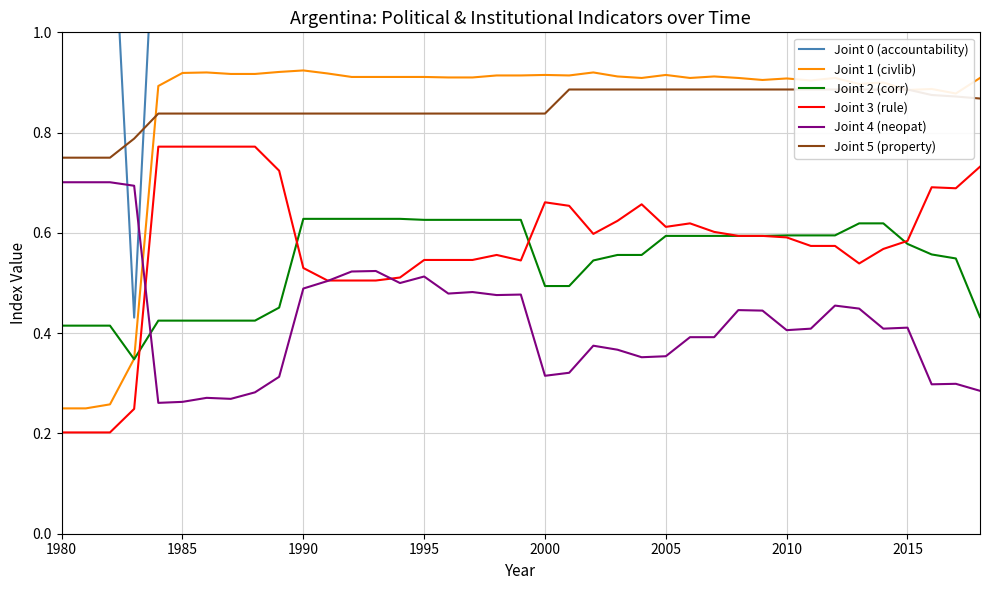

What are all the series names shown in the legend?

Joint 0 (accountability), Joint 1 (civlib), Joint 2 (corr), Joint 3 (rule), Joint 4 (neopat), Joint 5 (property)